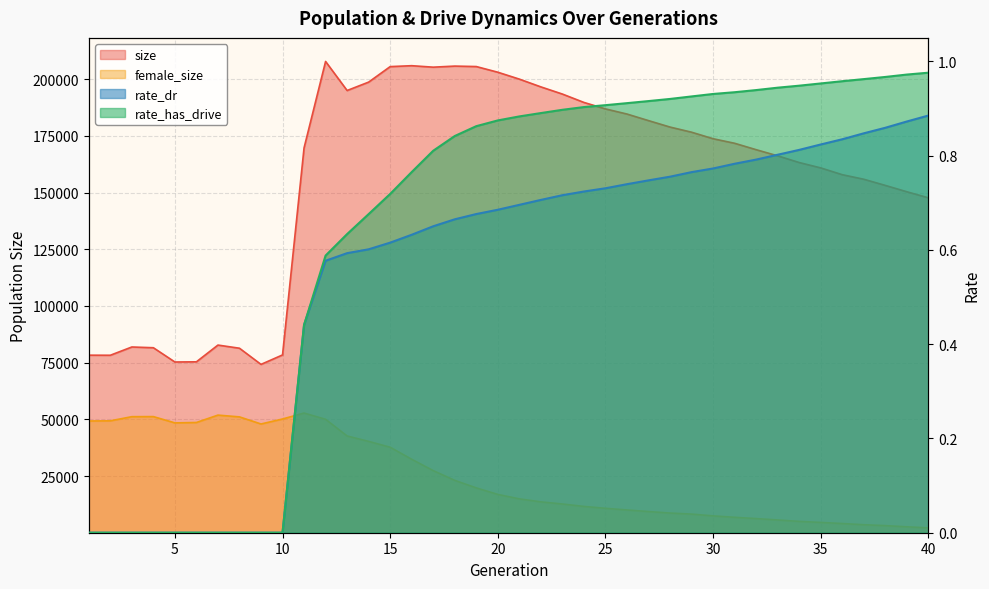

Reading left to right, what are all the values shown in this chart?

size: 78290.0	78256.0	81901.0	81575.0	75285.0	75360.0	82745.0	81356.0	74225.0	78400.0	169699.0	207811.0	194998.0	198703.0	205536.0	205940.0	205290.0	205766.0	205564.0	203062.0	200021.0	196599.0	193433.0	189742.0	186888.0	184625.0	181727.0	178881.0	176617.0	173737.0	171733.0	168907.0	166195.0	163242.0	160873.0	157882.0	155873.0	153155.0	150357.0	147684.0
female_size: 49266.0	49341.0	51172.0	51206.0	48434.0	48611.0	51860.0	51081.0	47952.0	50149.0	52780.0	50024.0	42666.0	40278.0	37704.0	32394.0	27391.0	23095.0	19777.0	16904.0	14940.0	13616.0	12676.0	11602.0	10774.0	10041.0	9348.0	8678.0	8225.0	7438.0	6808.0	6241.0	5632.0	5008.0	4544.0	4063.0	3530.0	3139.0	2615.0	2148.0
rate_dr: 0.0	0.0	0.0	0.0	0.0	0.0	0.0	0.0	0.0	0.0	0.4	0.6	0.6	0.6	0.6	0.6	0.7	0.7	0.7	0.7	0.7	0.7	0.7	0.7	0.7	0.7	0.7	0.8	0.8	0.8	0.8	0.8	0.8	0.8	0.8	0.8	0.8	0.9	0.9	0.9
rate_has_drive: 0.0	0.0	0.0	0.0	0.0	0.0	0.0	0.0	0.0	0.0	0.4	0.6	0.6	0.7	0.7	0.8	0.8	0.8	0.9	0.9	0.9	0.9	0.9	0.9	0.9	0.9	0.9	0.9	0.9	0.9	0.9	0.9	0.9	0.9	1.0	1.0	1.0	1.0	1.0	1.0